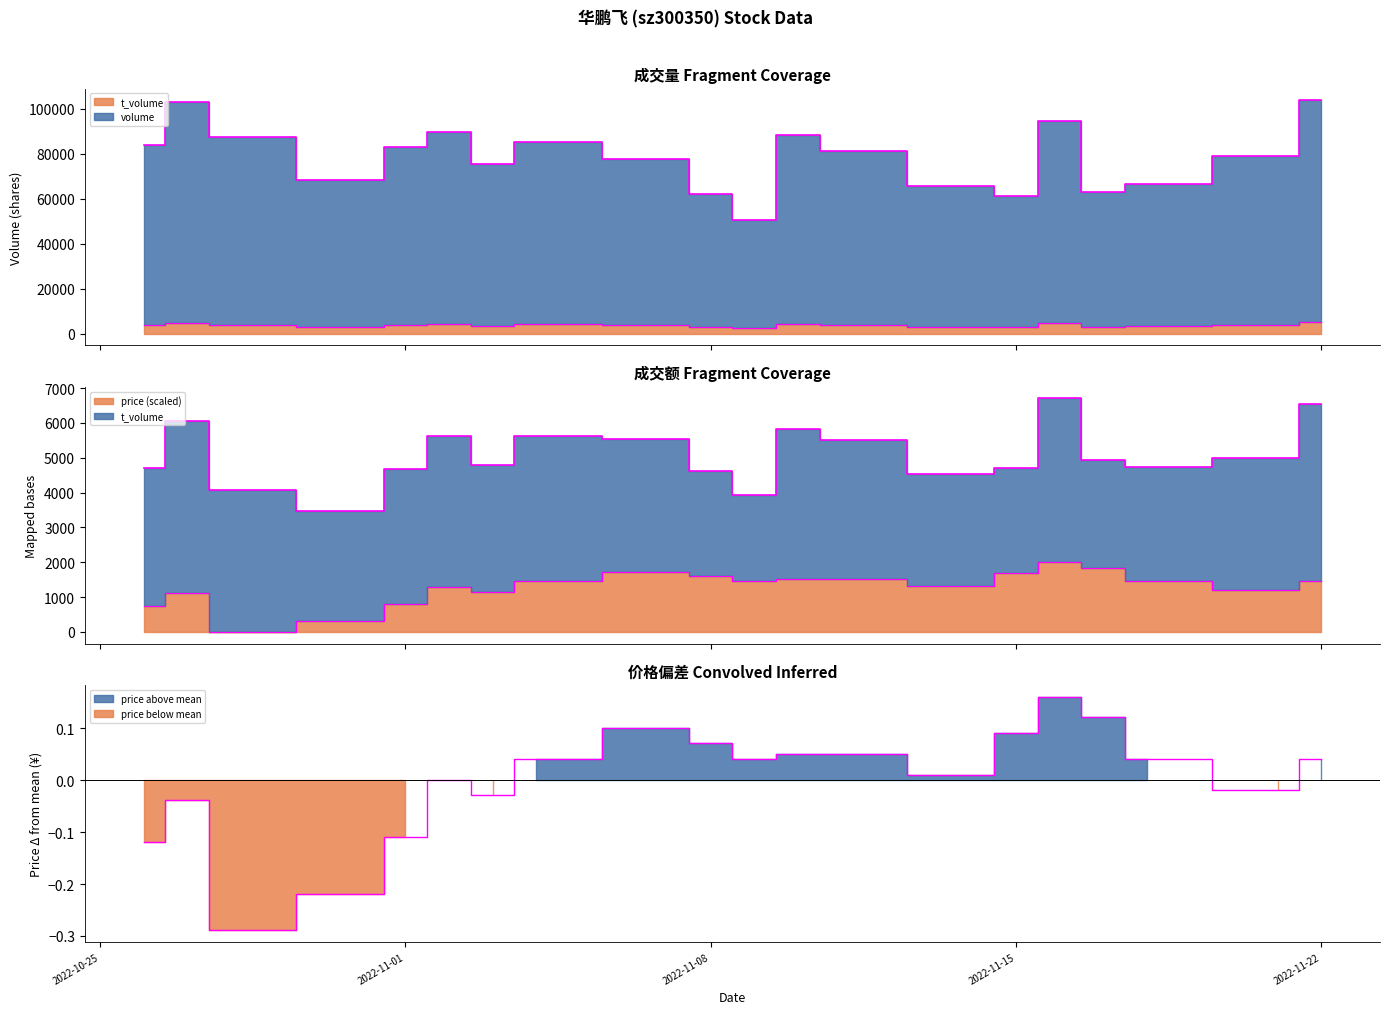

Which category has the lowest value across all series?

2022-10-28